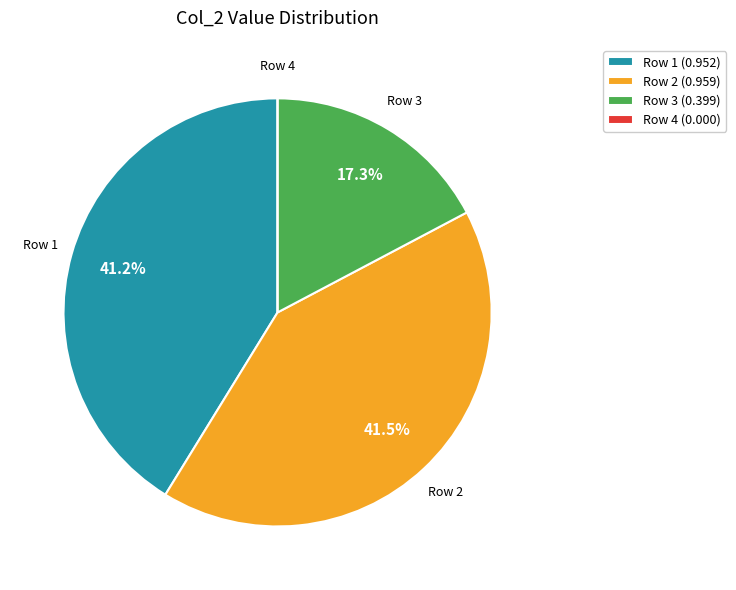

What is the total percentage of Row 1 (0.952) and Row 3 (0.399)?

58.5%